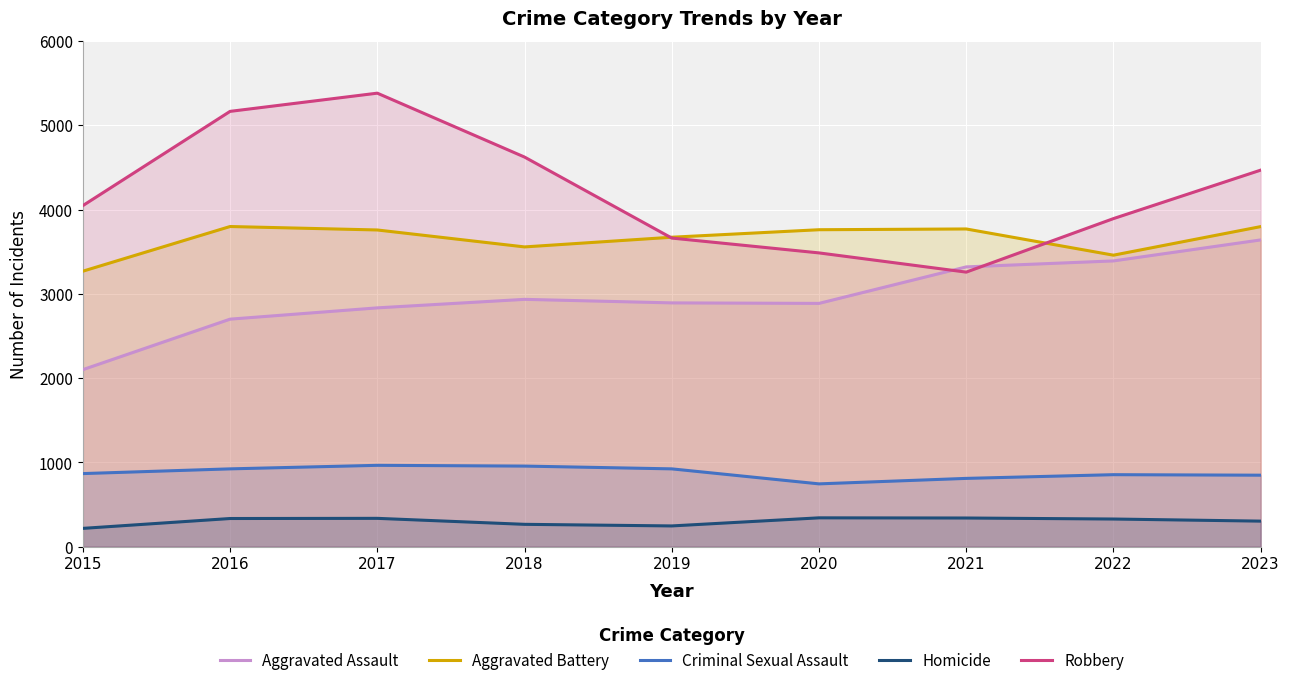

Which series has the largest range (max minus min)?

Robbery